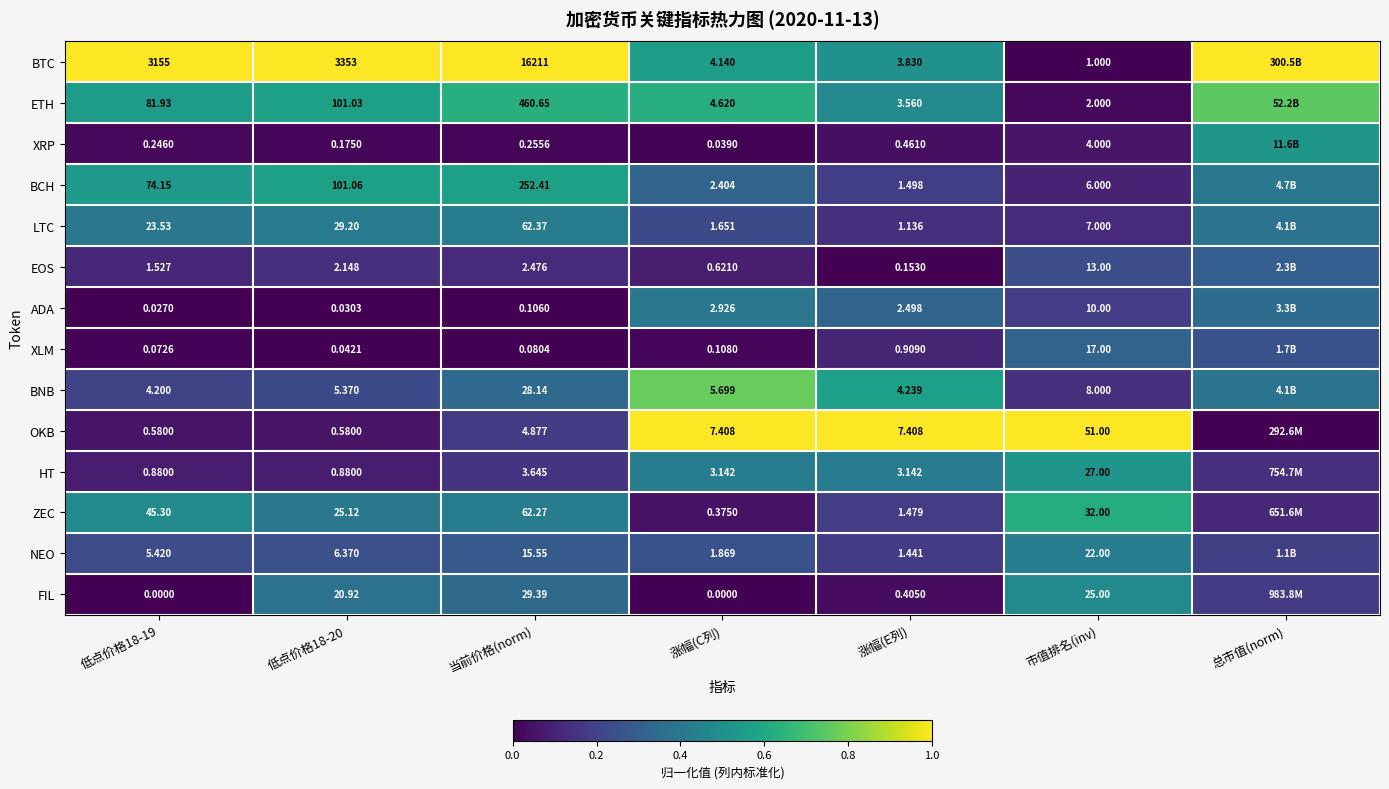

At 涨幅(C列), list the series in order from smallest to largest.

FIL, XRP, XLM, ZEC, EOS, LTC, NEO, BCH, ADA, HT, BTC, ETH, BNB, OKB